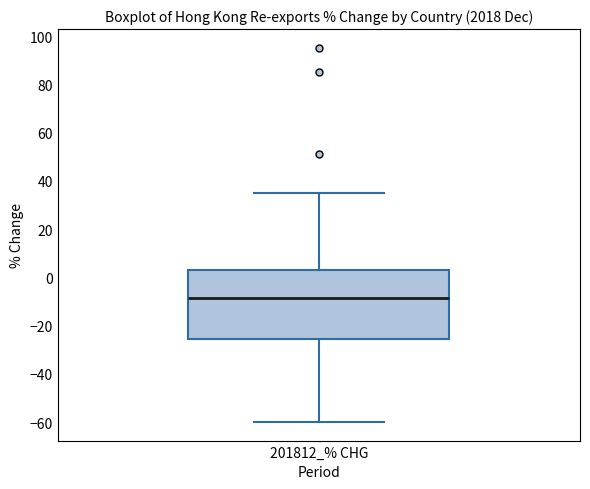

Where does the upper whisker of the box for 201812_% CHG end on the y-axis? The values are not printed on the chart, so give them approximately, as read against the axis.

36